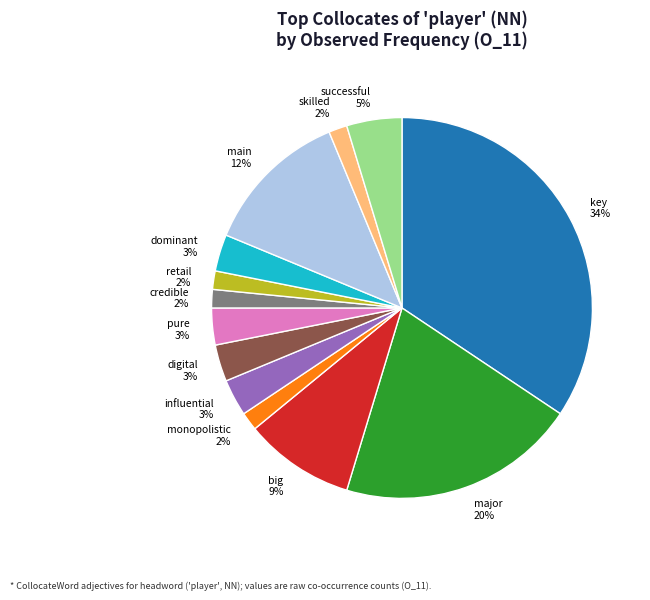

The major slice represents 20% of the pie. True or false?

True